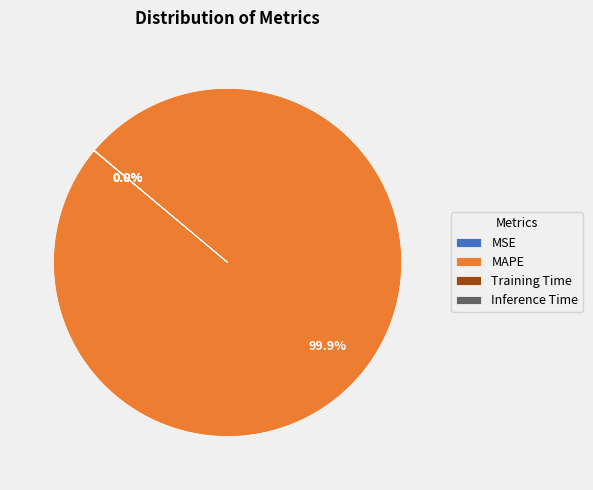

Which category has the biggest portion of the pie?

MAPE